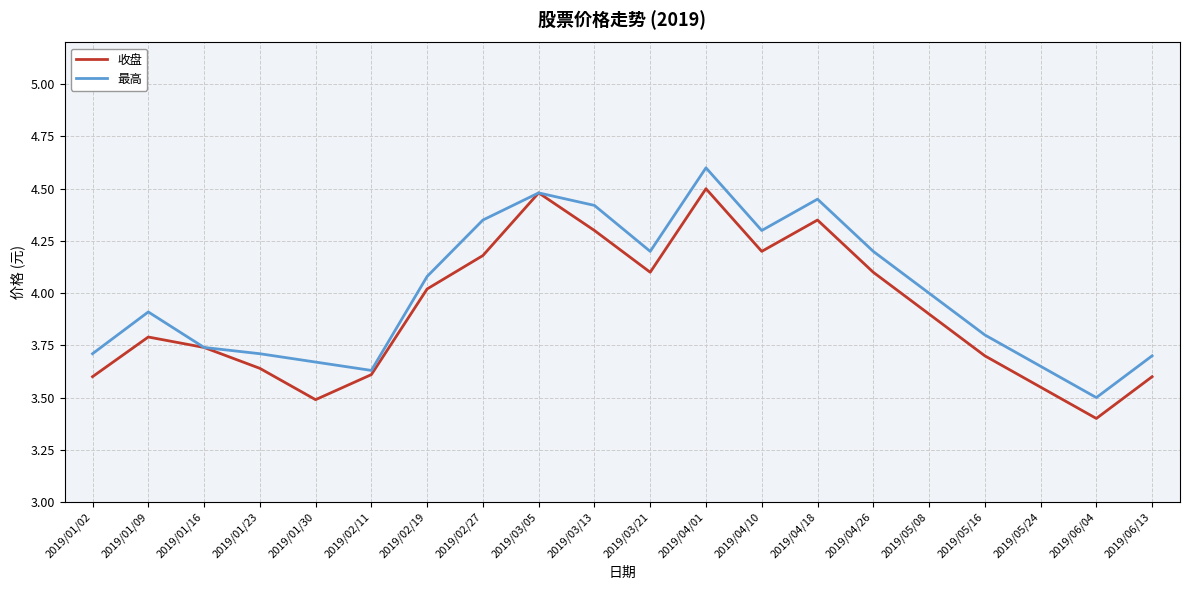

True or false: 最高 has more than 0 interior local peaks.

True